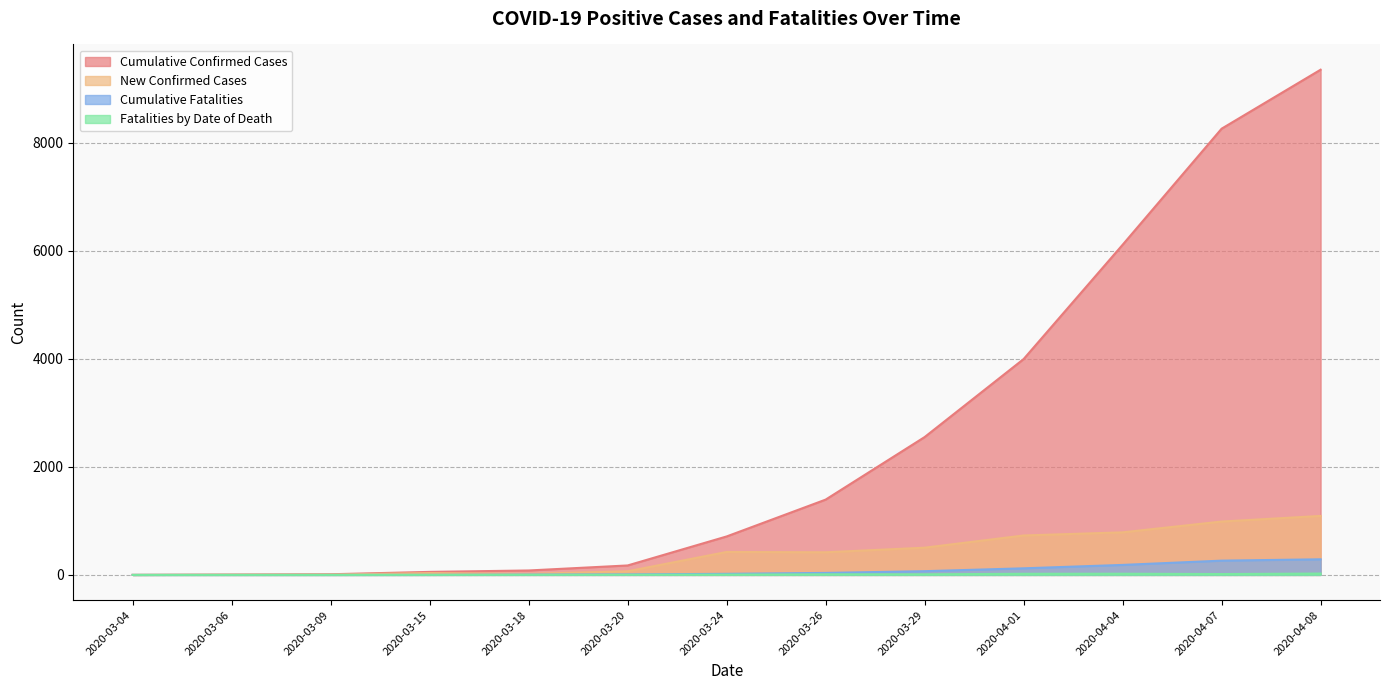

What is the difference between the Fatalities by Date of Death values at 2020-03-18 and 2020-03-24?

4